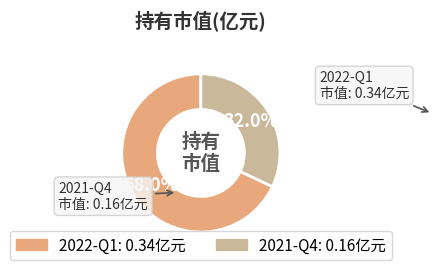

What percentage is the 2021-Q4 slice, to the nearest percent?

32%